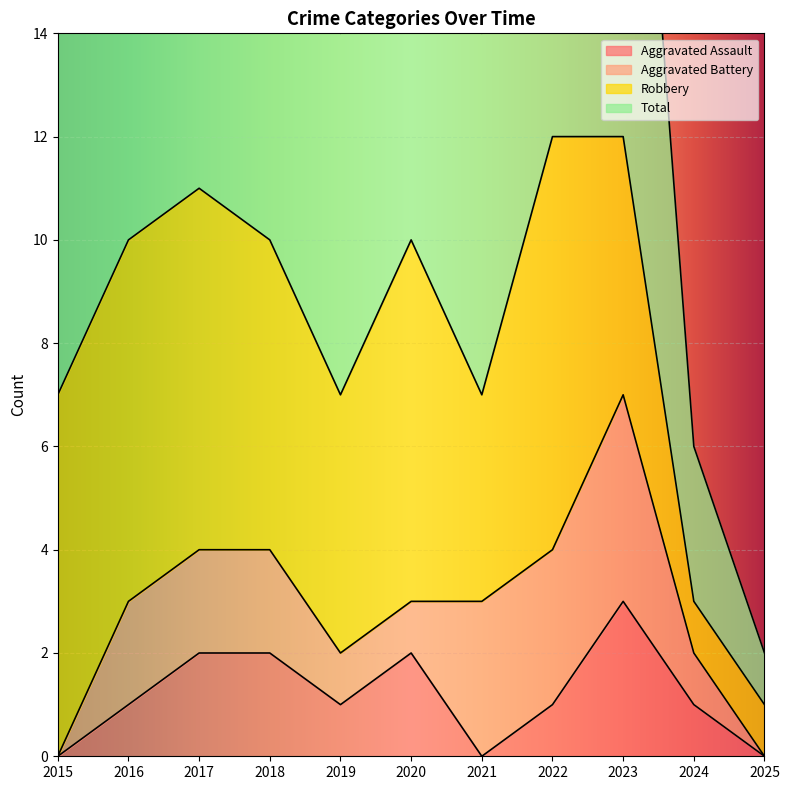

How many data points does each series have?

11